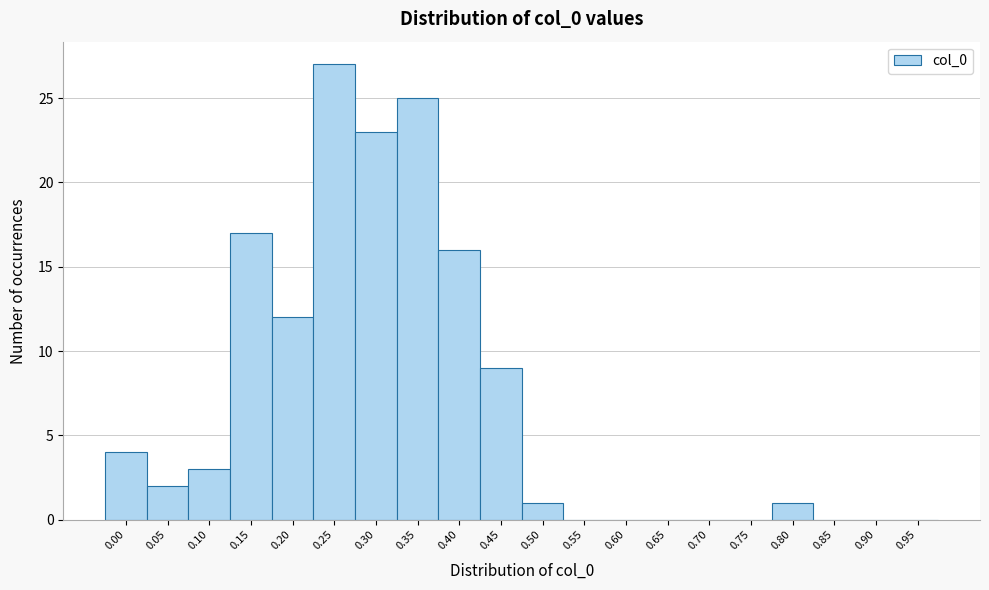

Reading left to right, extract all data points from this chart.

0.00=4	0.05=2	0.10=3	0.15=17	0.20=12	0.25=27	0.30=23	0.35=25	0.40=16	0.45=9	0.50=1	0.55=0	0.60=0	0.65=0	0.70=0	0.75=0	0.80=1	0.85=0	0.90=0	0.95=0